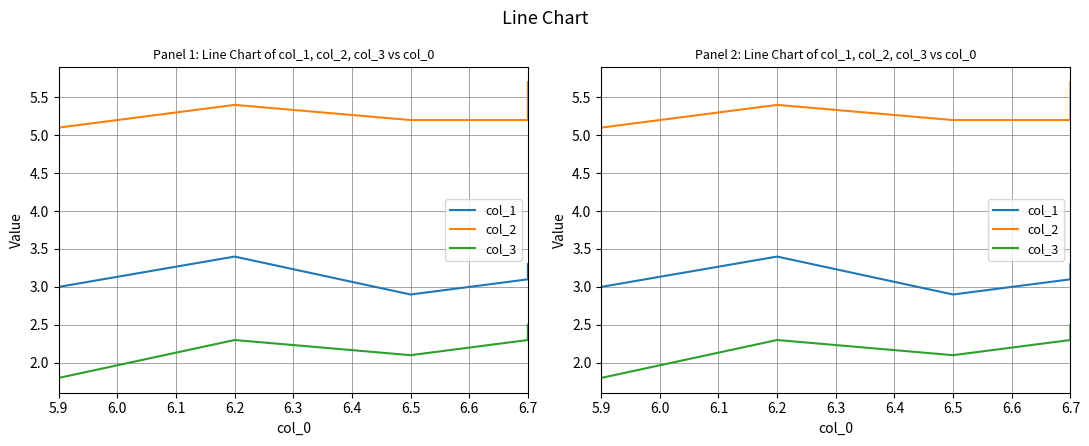

What is the greatest value displayed?

5.7